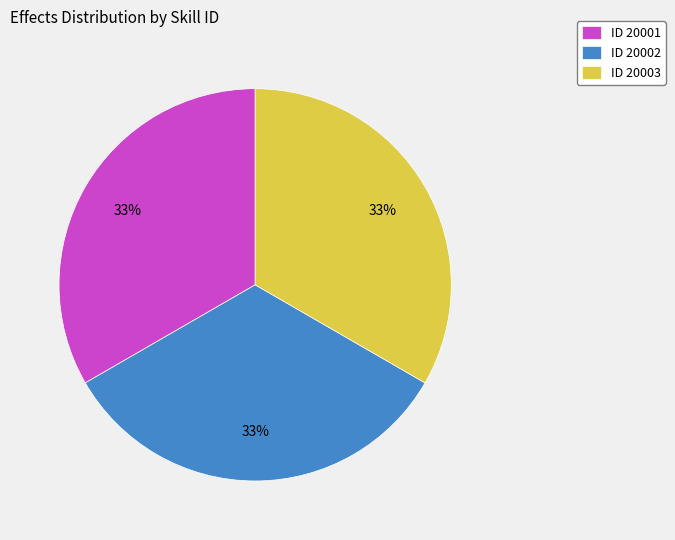

To the nearest percent, what is the combined percentage of ID 20001 and ID 20003?

67%